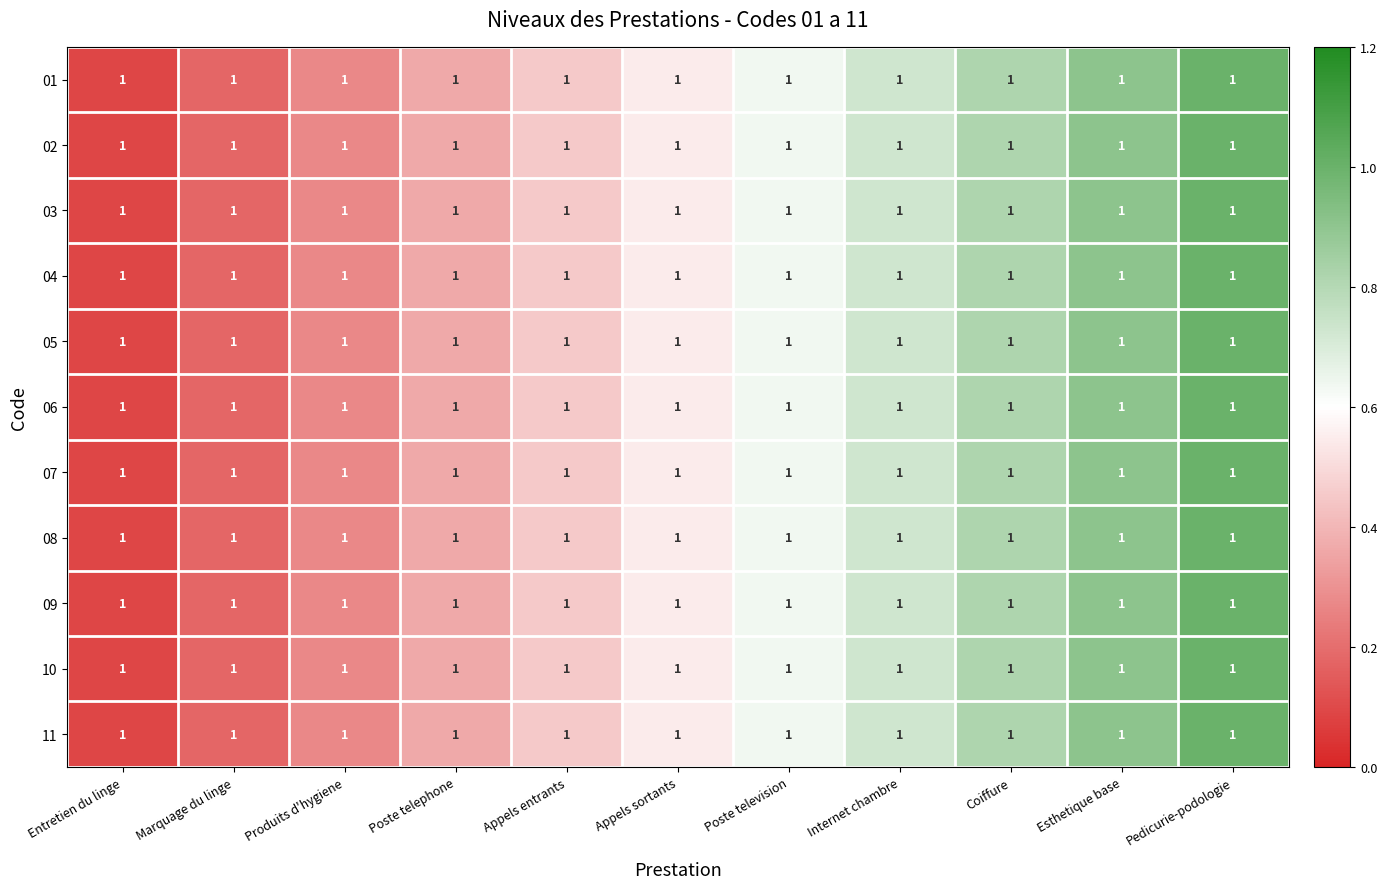

At Appels entrants, list the series in order from smallest to largest.

01, 02, 03, 04, 05, 06, 07, 08, 09, 10, 11